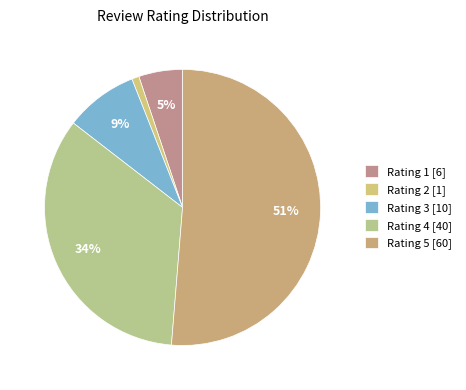

How many segments does this pie chart have?

5